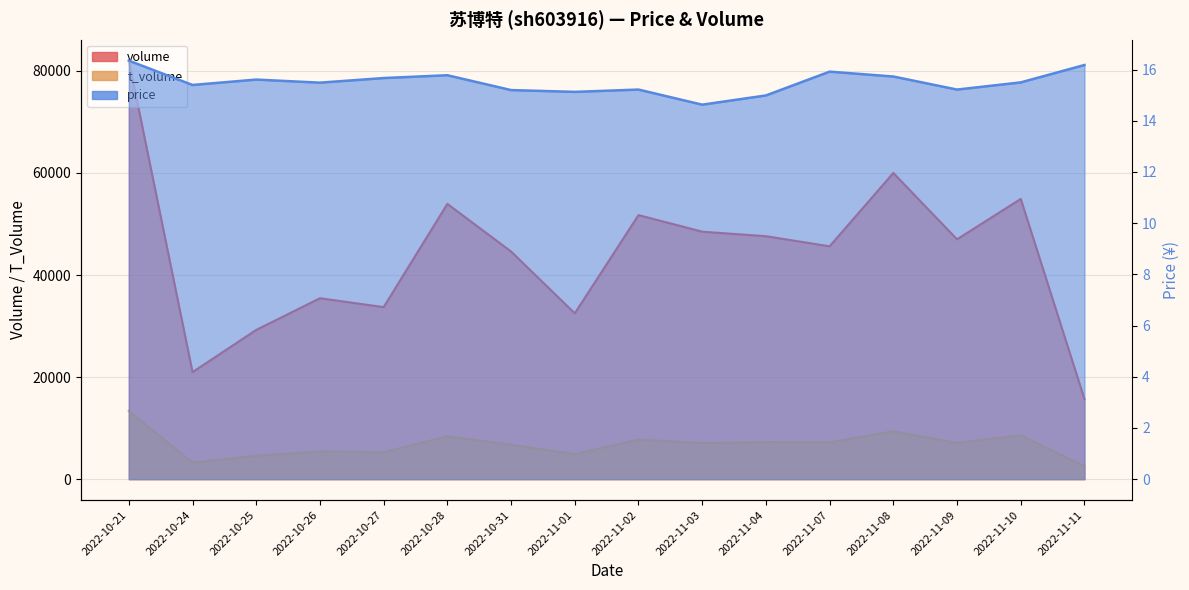

At which category does t_volume reach its first local peak?

2022-10-26